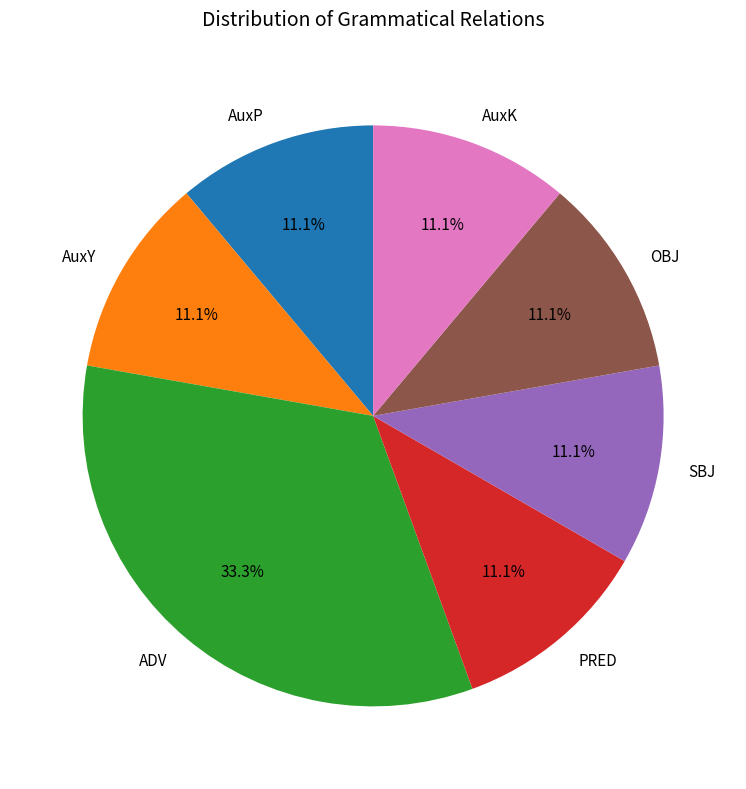

True or false: AuxP accounts for 11% of the total.

True